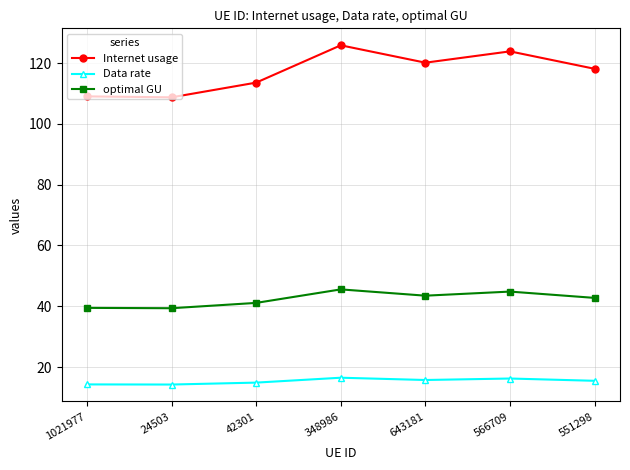

What is the spread (max minus min) of values at 551298?

102.6